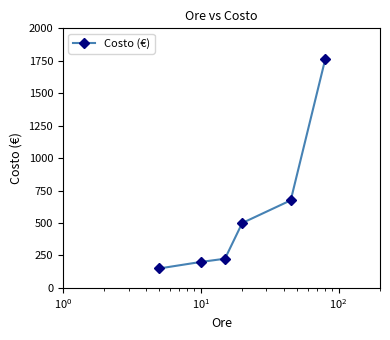

Does the chart display data point markers on the line(s)?

Yes